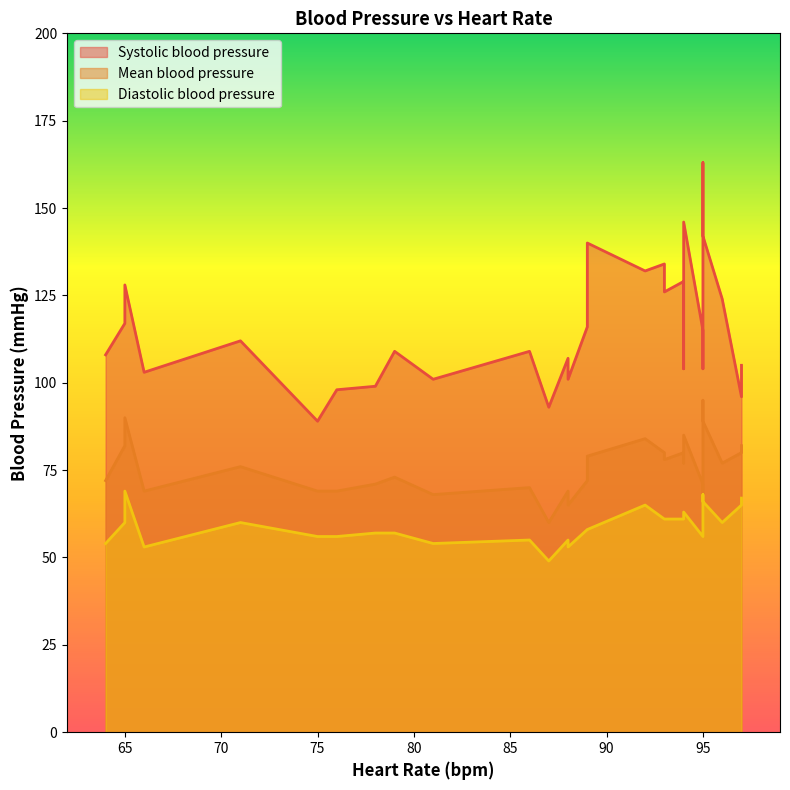

At how many categories does at least one series exceed 110?

16